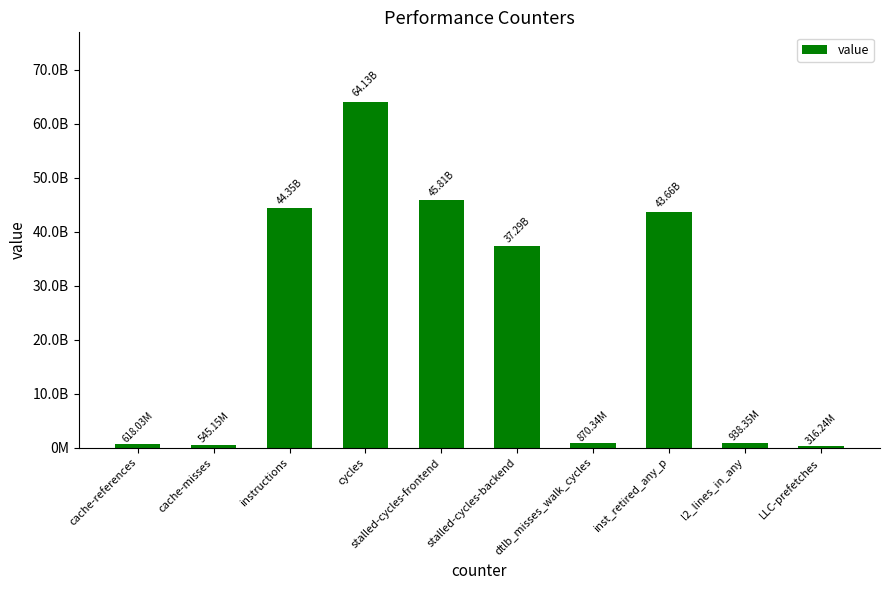

Are the bars horizontal?

No